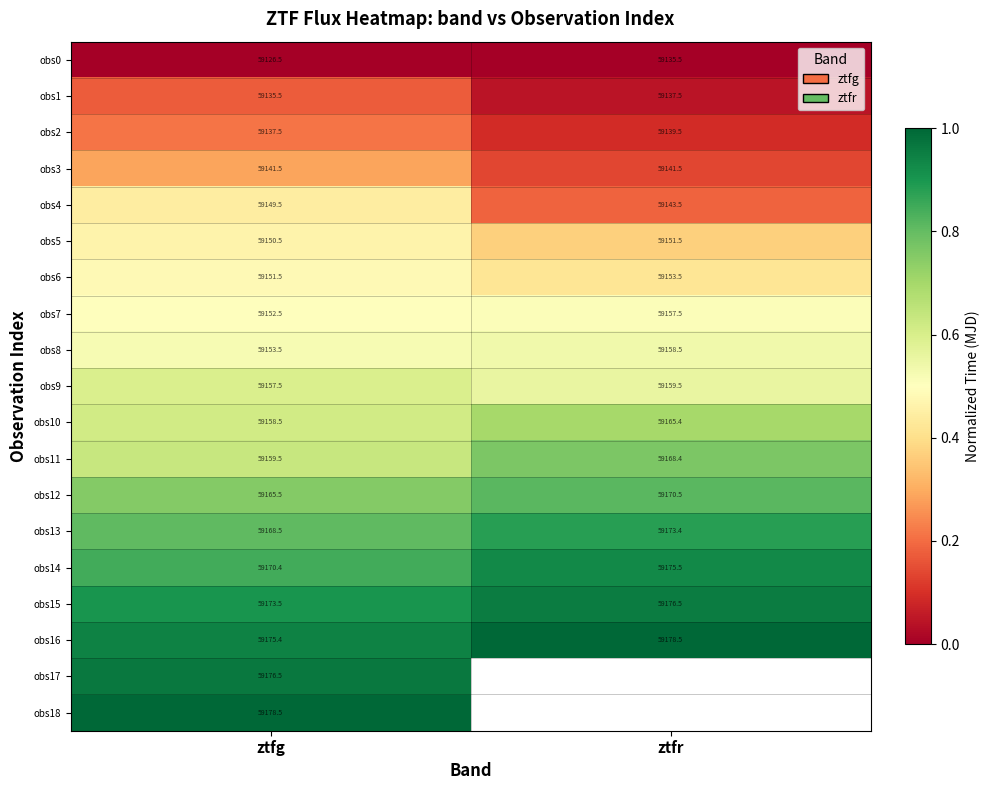

What is the difference between the obs11 values at ztfg and ztfr?

8.9